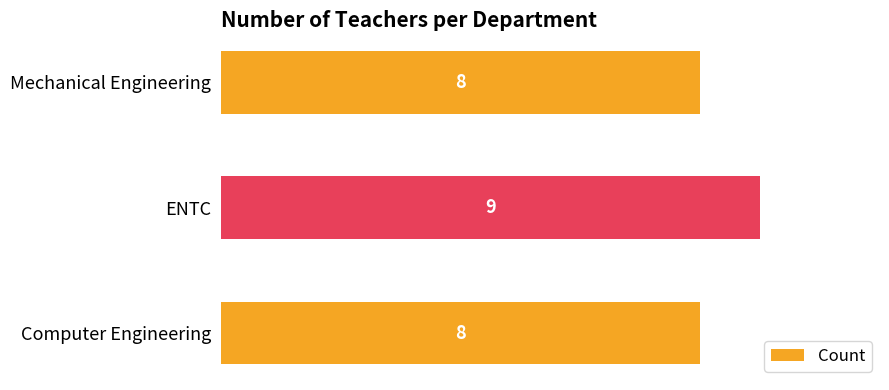

What is the greatest value displayed?

9